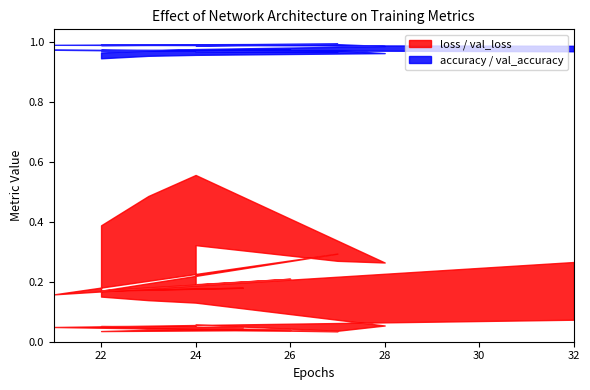

What is the lowest value of the val_accuracy series?

0.9